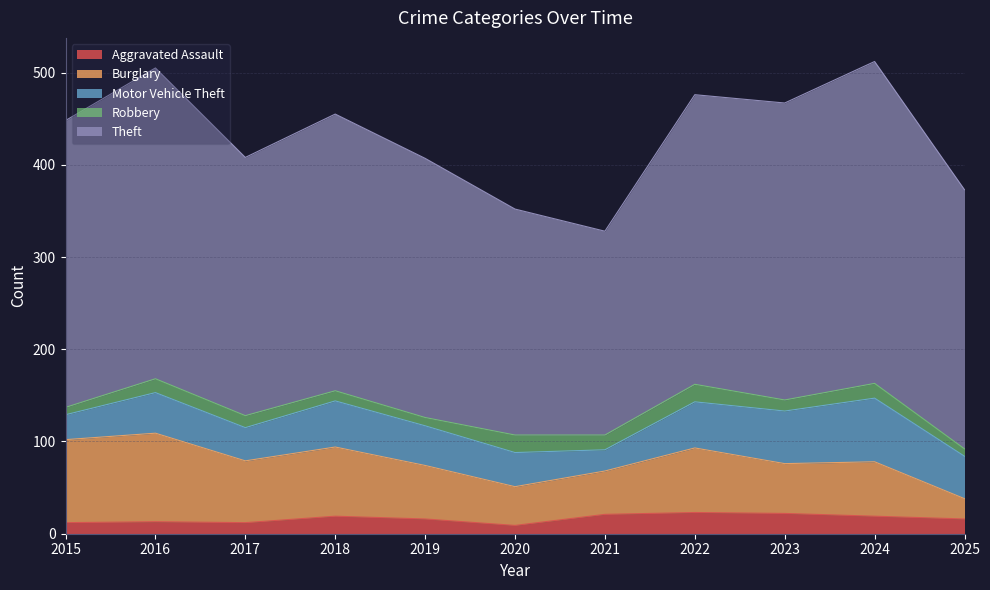

Where is the first local maximum for Motor Vehicle Theft?

2016